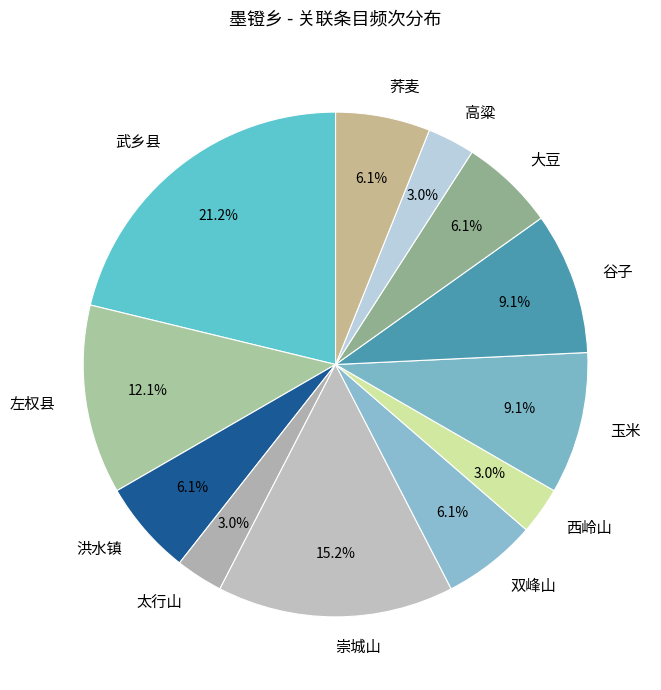

Which has a higher value, 谷子 or 崇城山?

崇城山